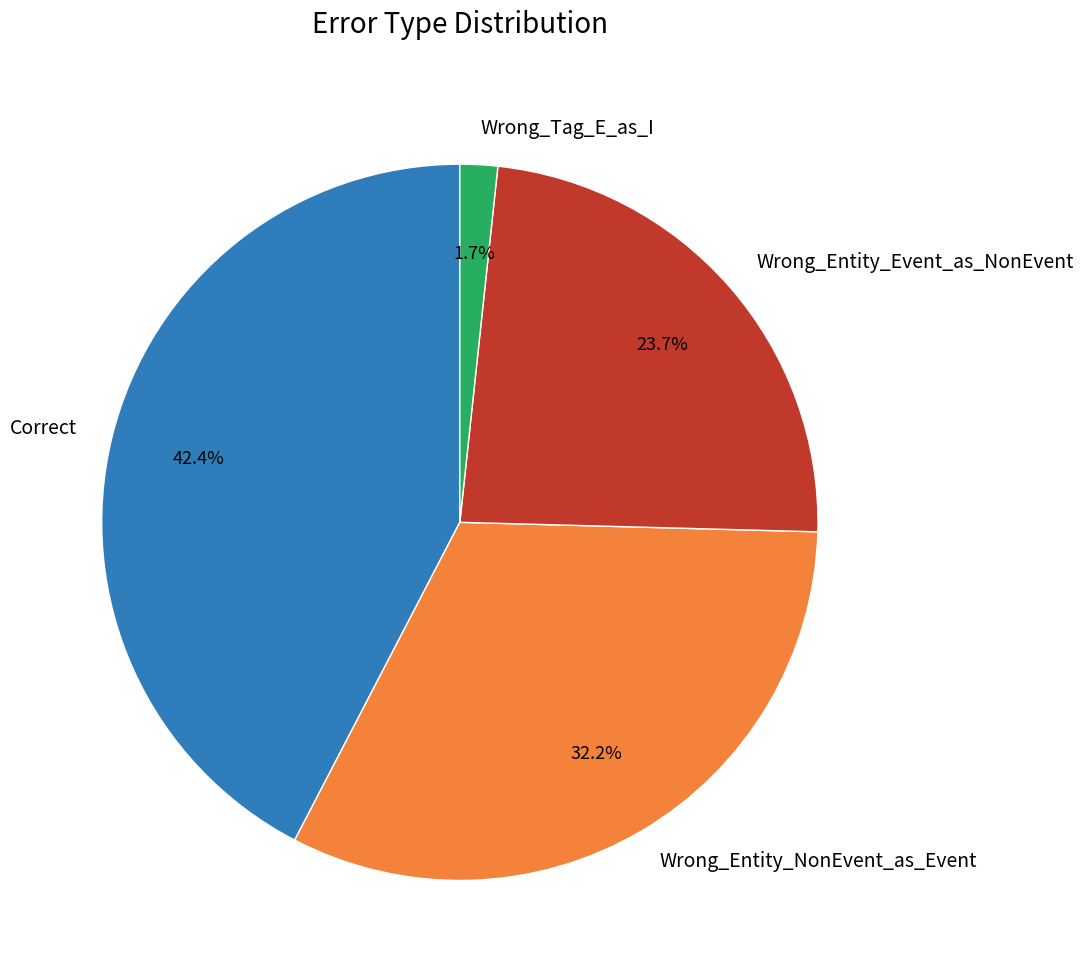

What is the largest slice in the pie chart?

Correct